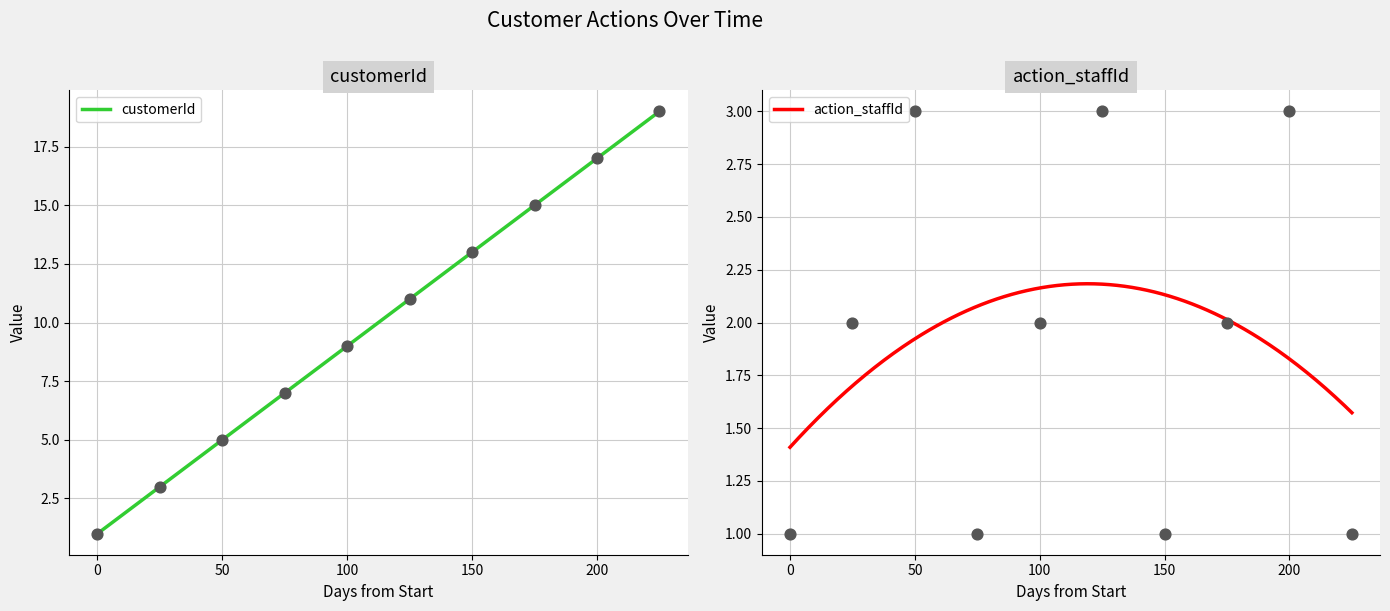

At how many categories does at least one series exceed 4?

8